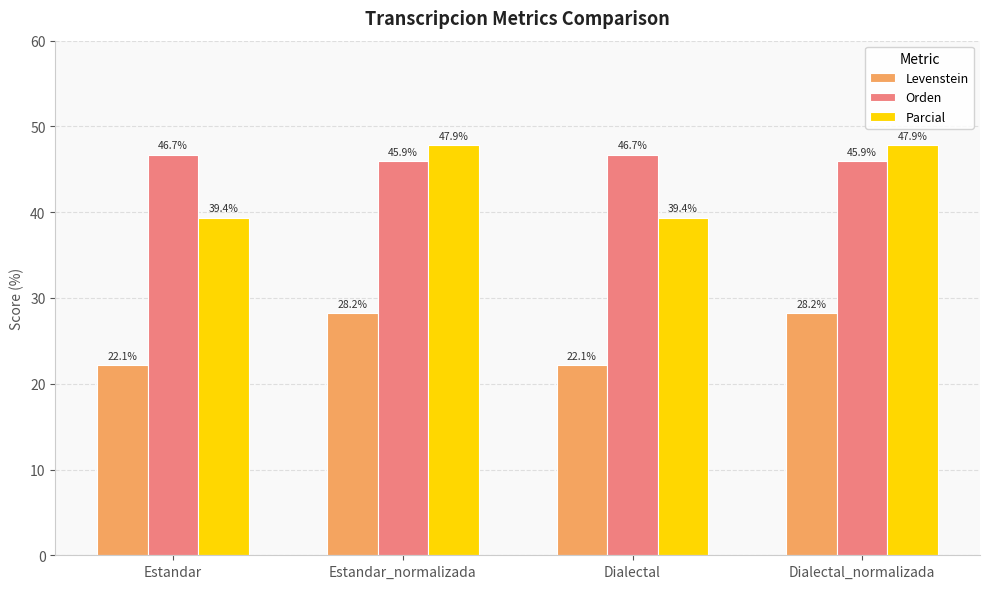

Which series has the largest total across all categories?

Orden